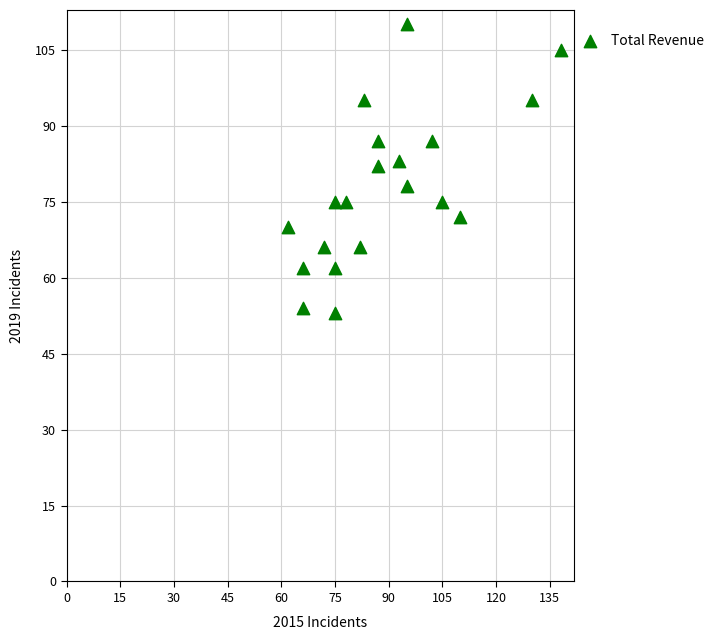

What is the range of Y values (max minus min)?

57